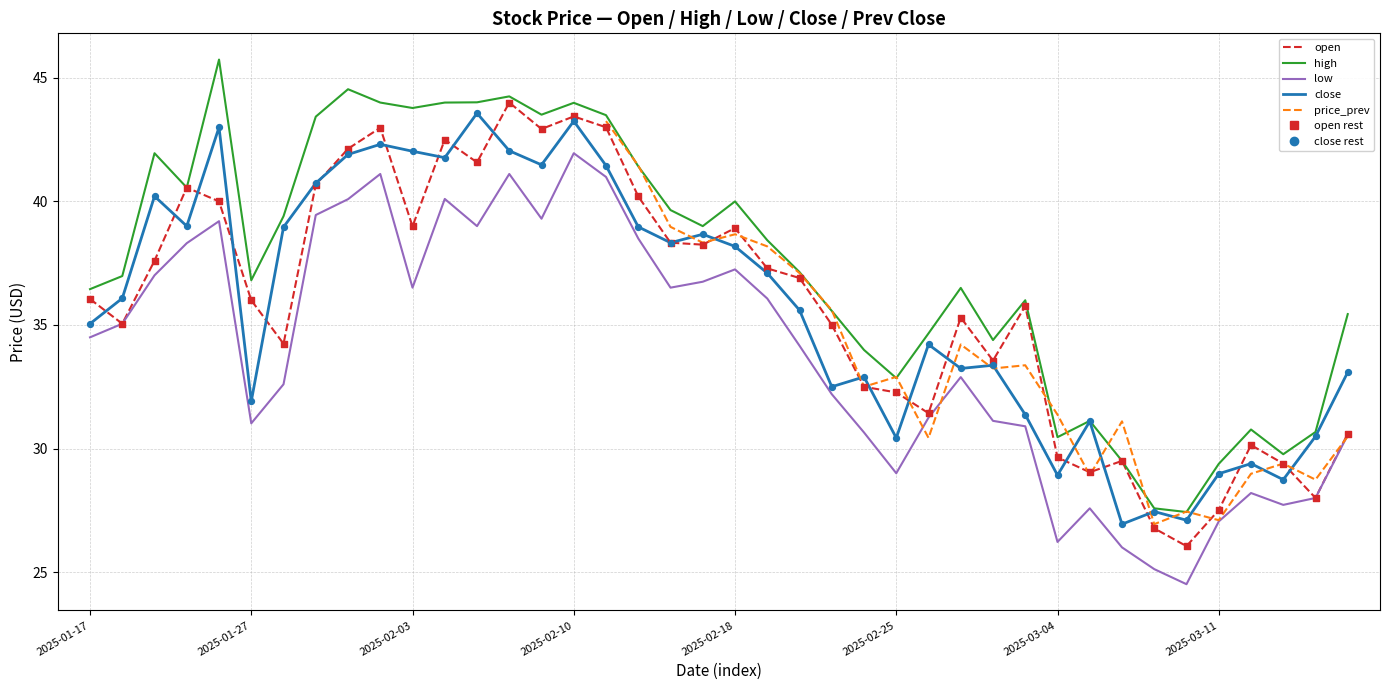

At which category is the sum across all series the highest?

2025-02-10